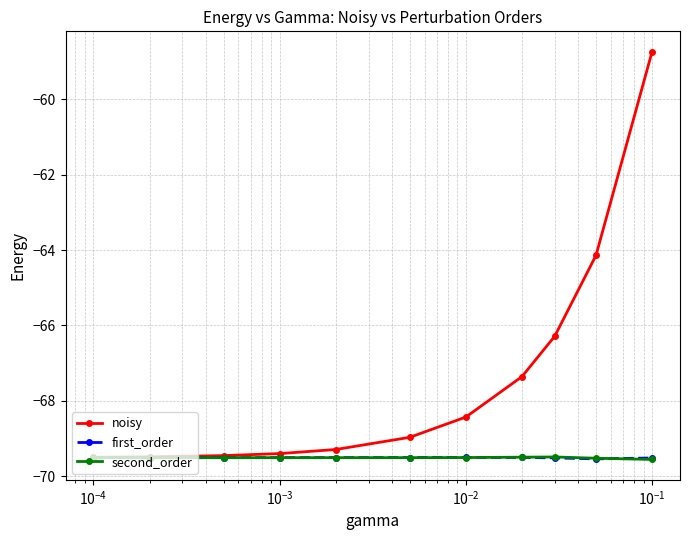

True or false: second_order has more than 0 interior local peaks.

True